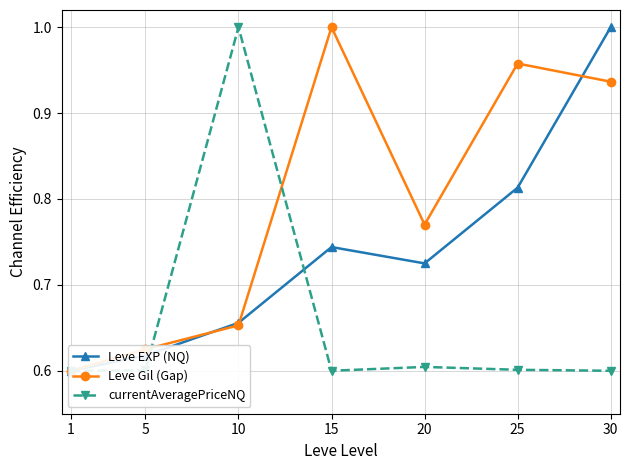

Which series has the largest range (max minus min)?

Leve EXP (NQ)